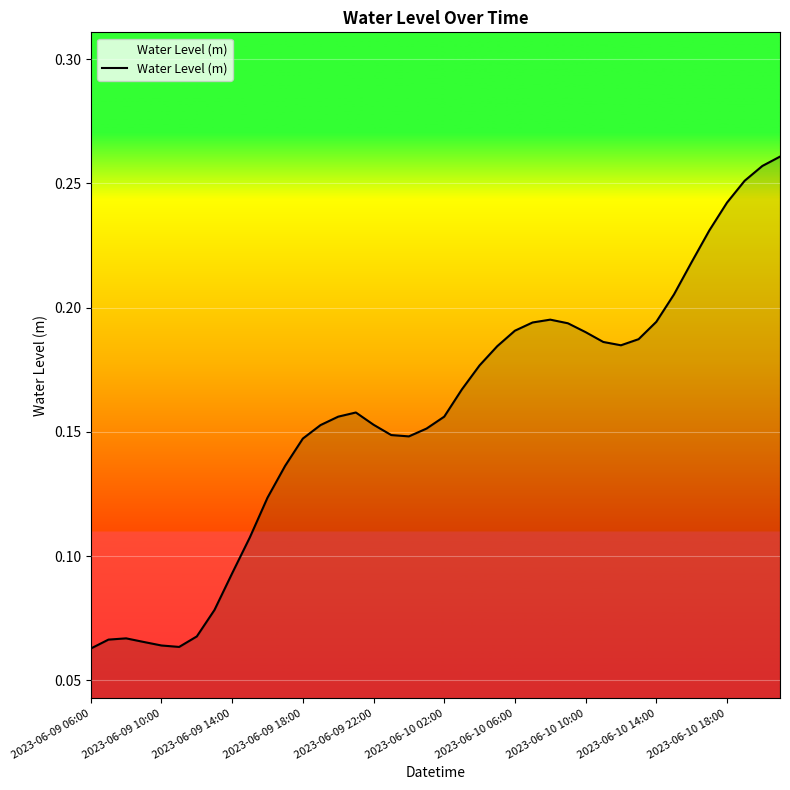

At which category does the chart reach its peak across all series?

39